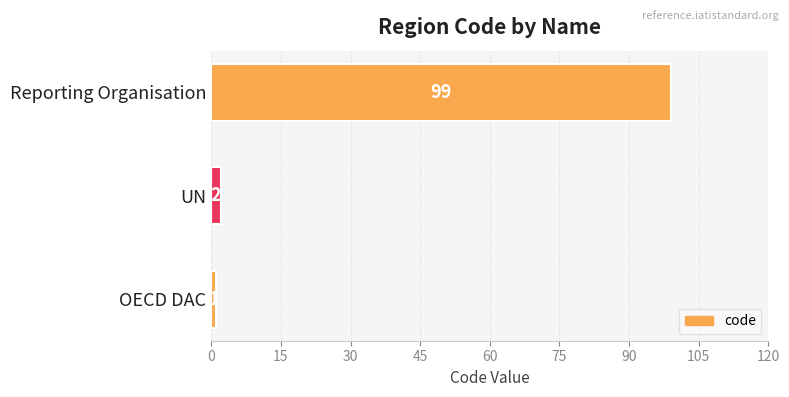

How many values are below 2?

1